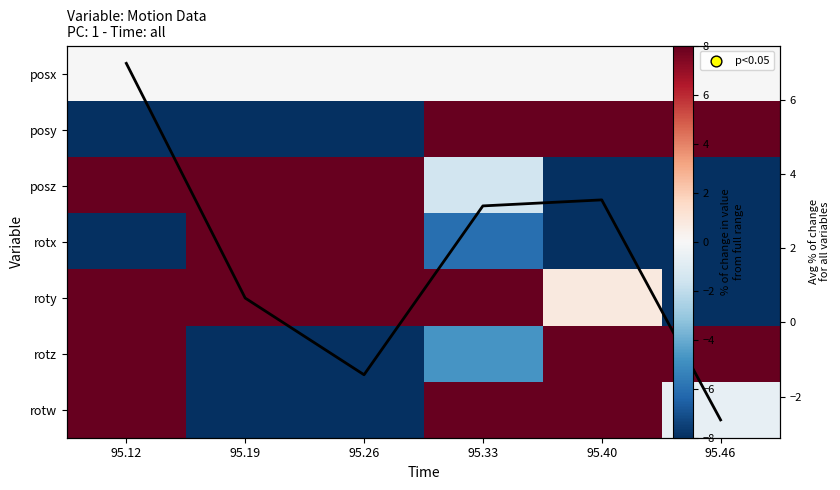

Between 95.46 and 95.12, which is larger?

95.46